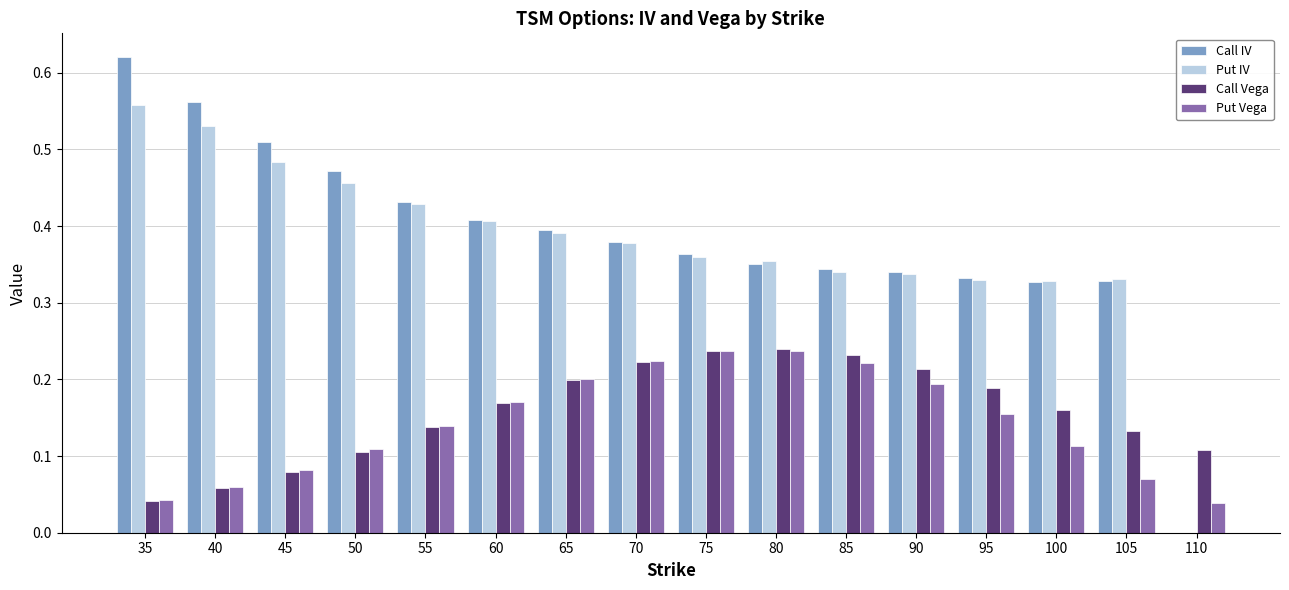

Between 85 and 100, which series saw the biggest shift?

Put Vega